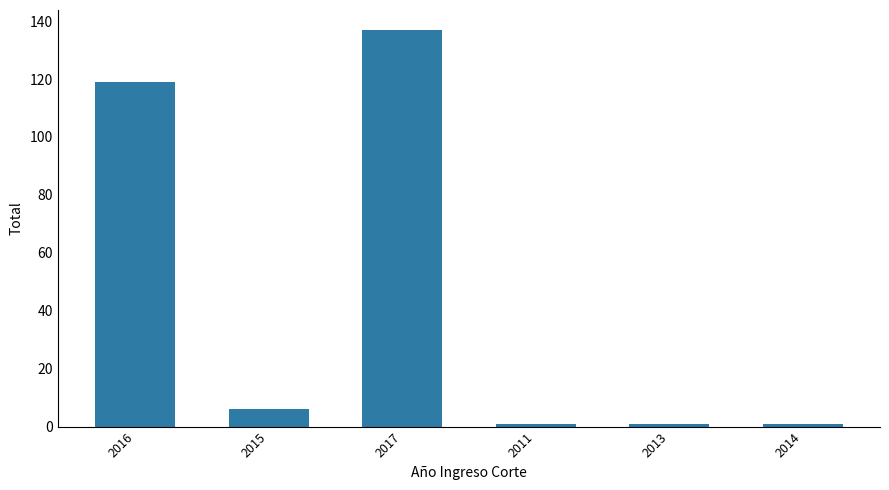

What is the minimum value shown in the chart?

1